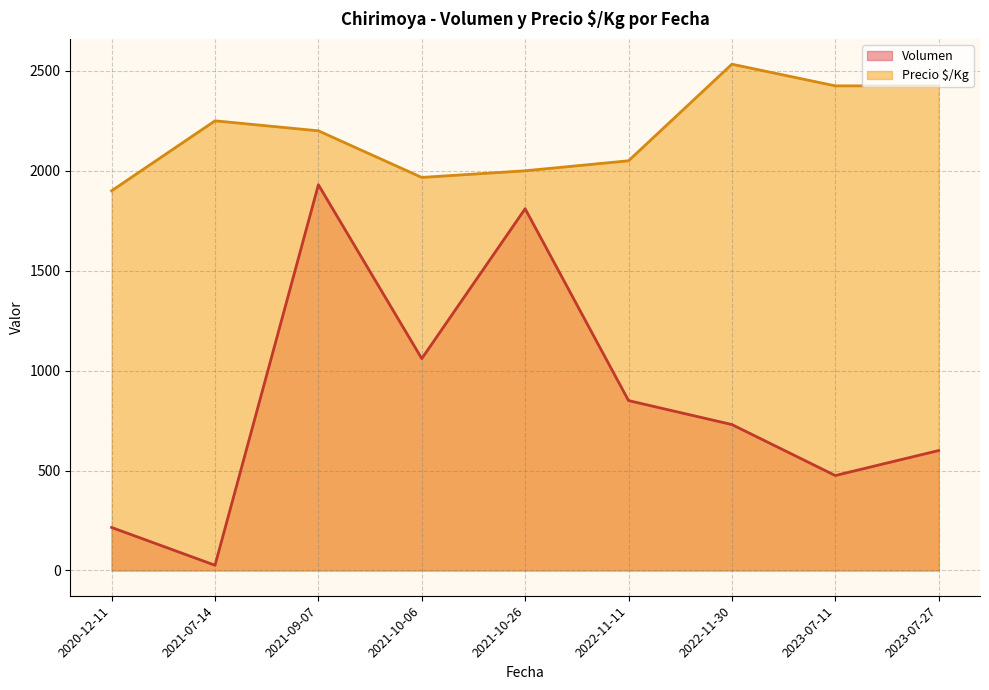

The value of Volumen at 2021-10-06 is 335. True or false?

False